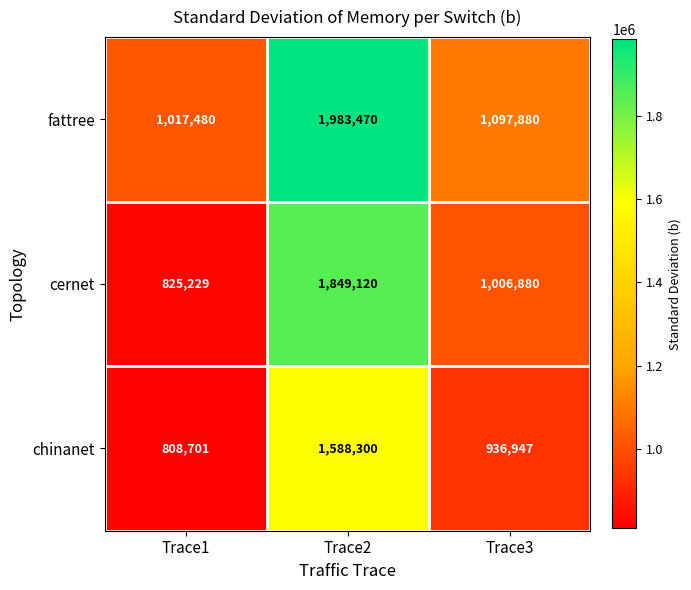

What is the smallest value displayed?

808701